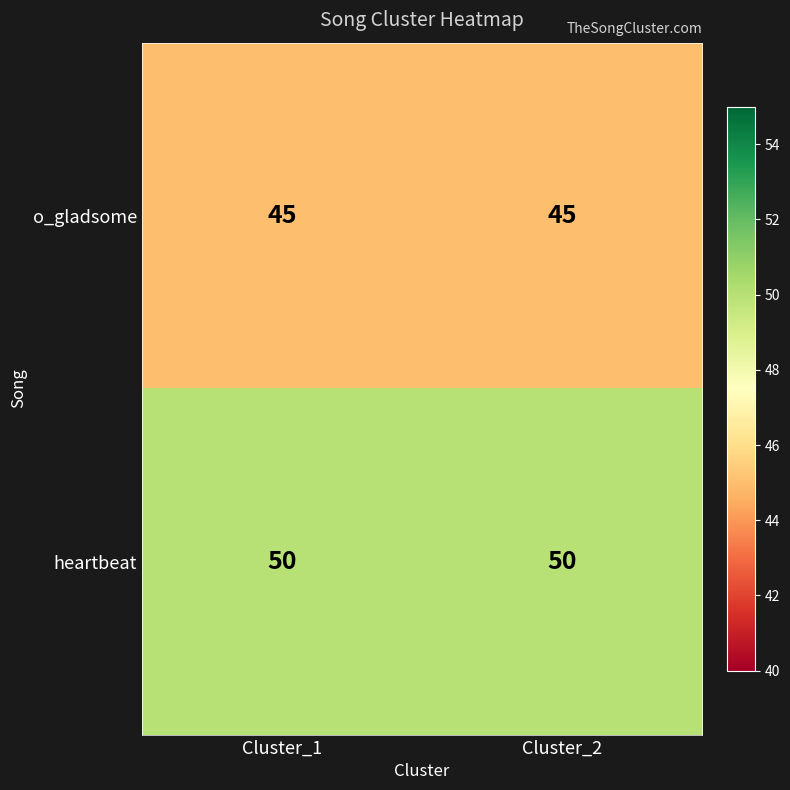

Reading right to left, list all the values displayed in this chart.

o_gladsome: 45	45
heartbeat: 50	50